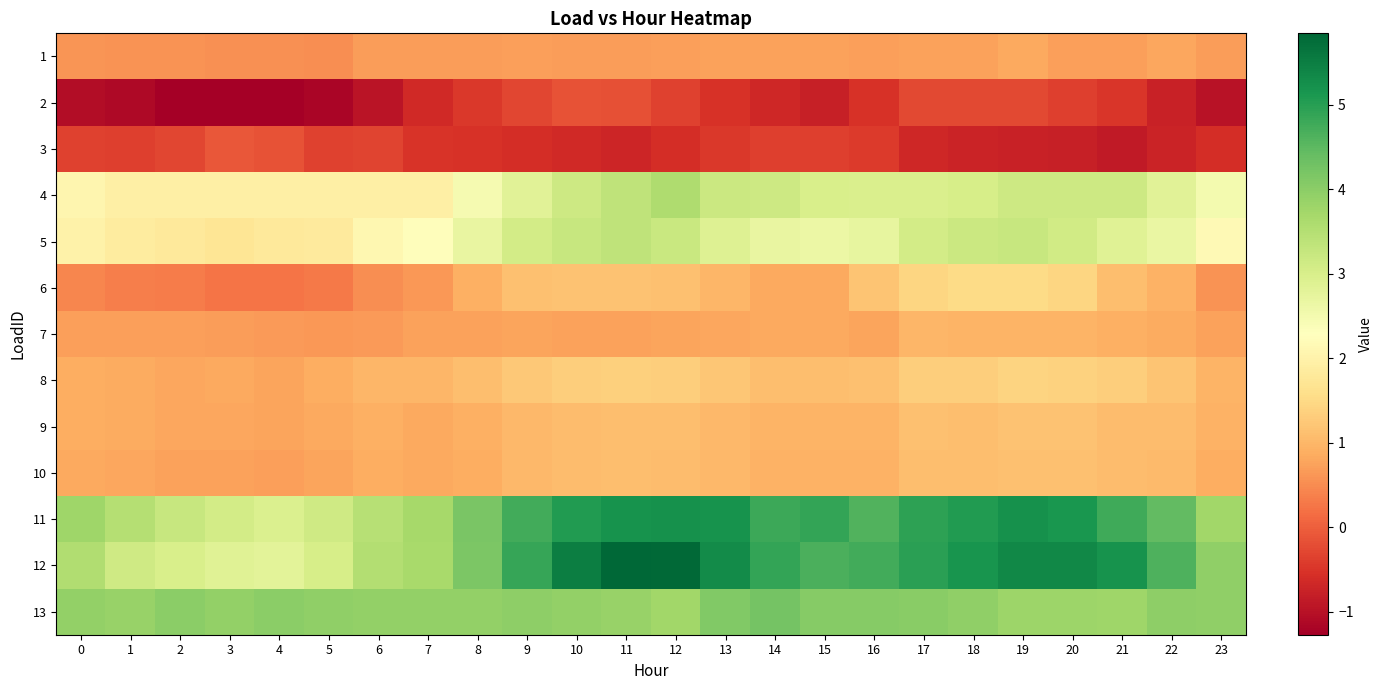

What is the difference between the highest and lowest values at 9?

5.4